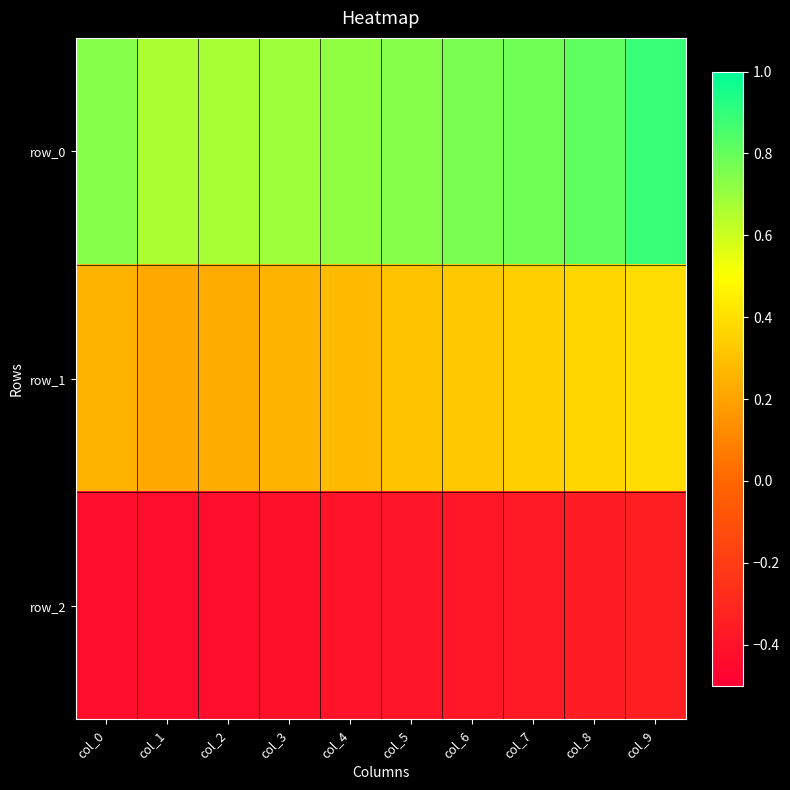

Rank the series at col_9 from highest to lowest value.

row_0, row_1, row_2